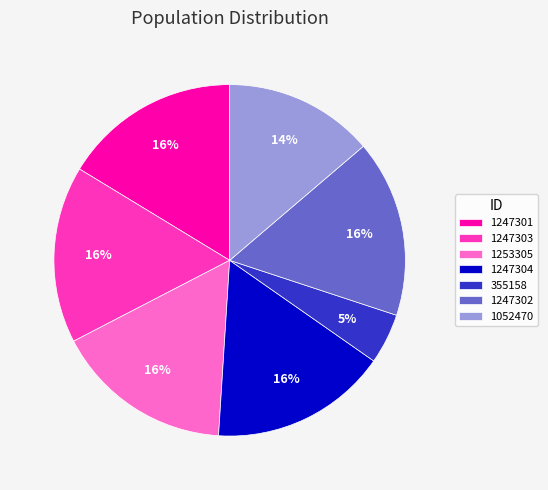

Is the sum of 1247302 and 1247303 greater than half?

No